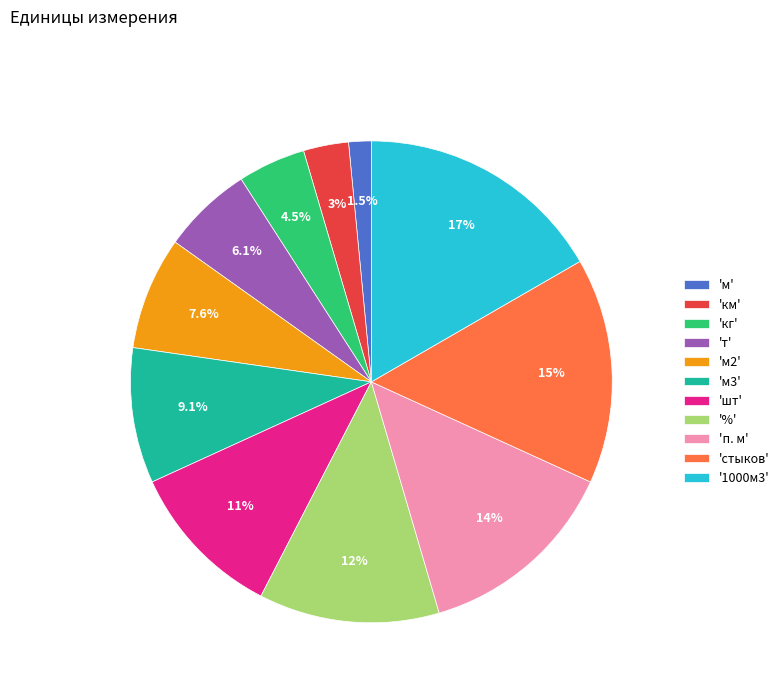

Does 'п. м' represent more than half of the total?

No